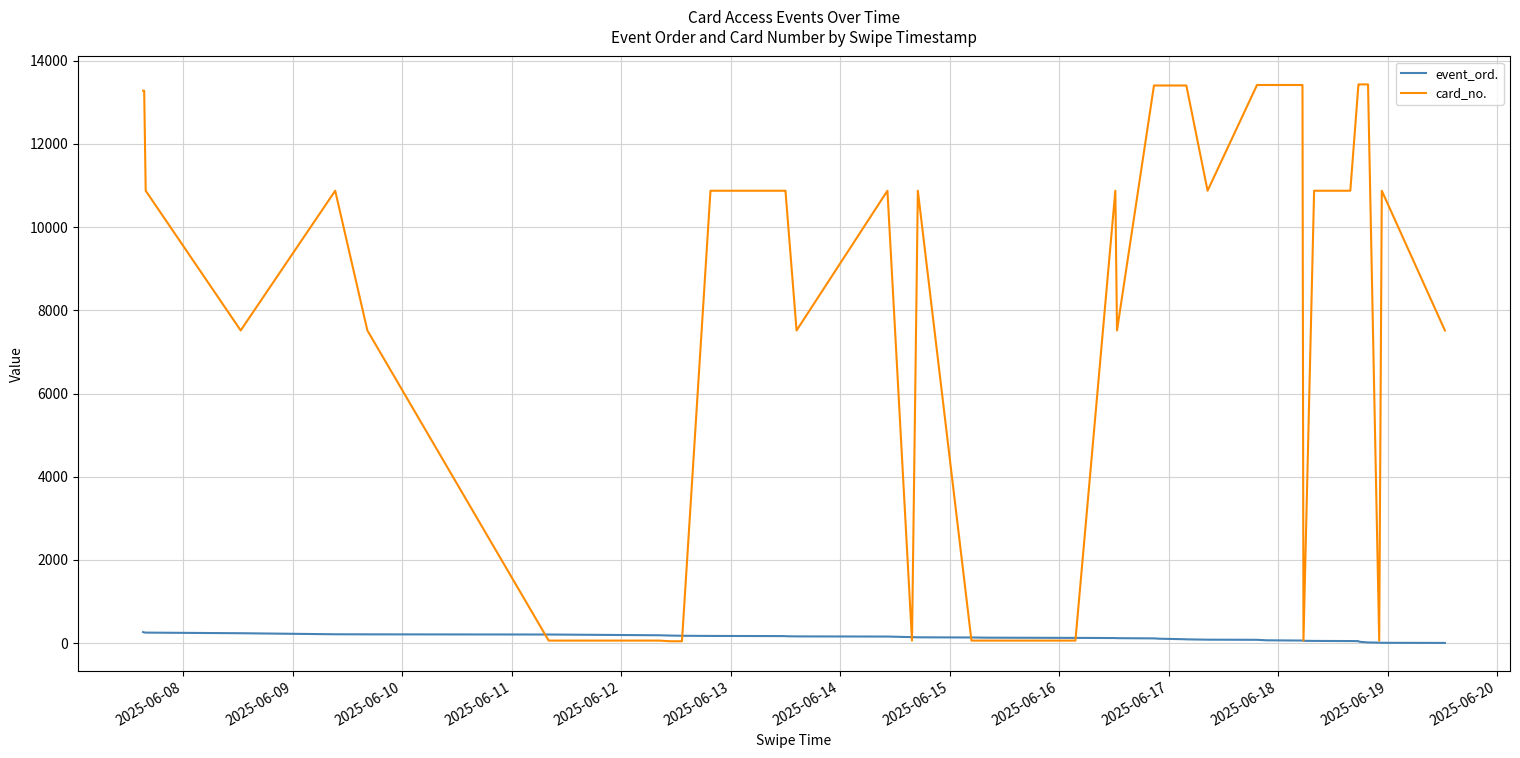

What are all the series names shown in the legend?

event_ord., card_no.